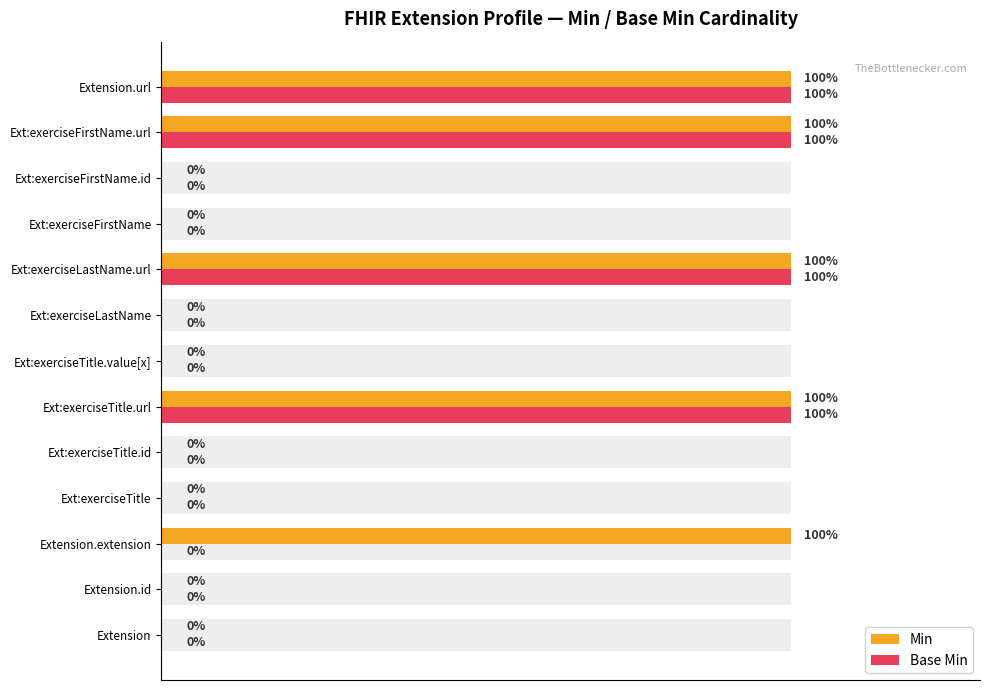

Count the number of data series in this chart.

2